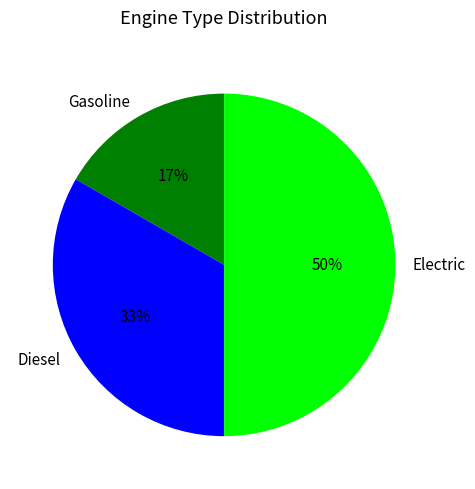

Is it true that Gasoline is 10% of the pie?

False